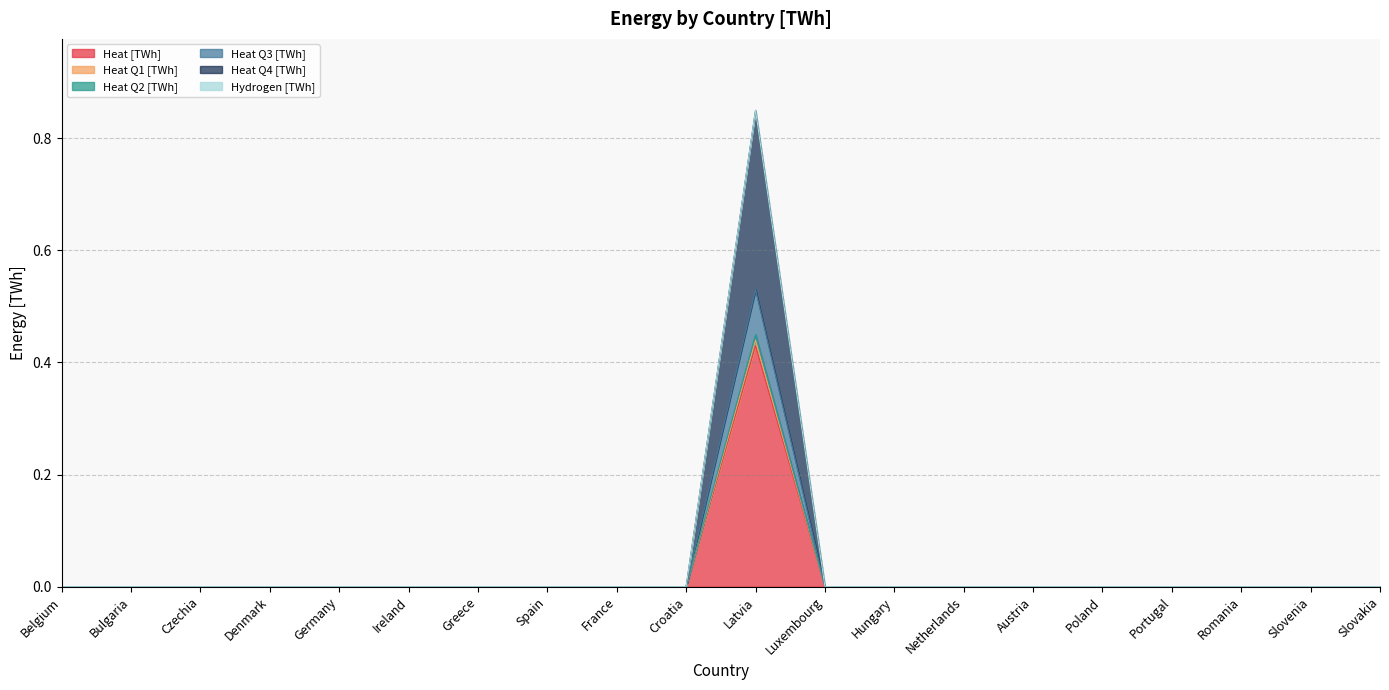

Between France and Romania, which series saw the biggest shift?

Heat [TWh]